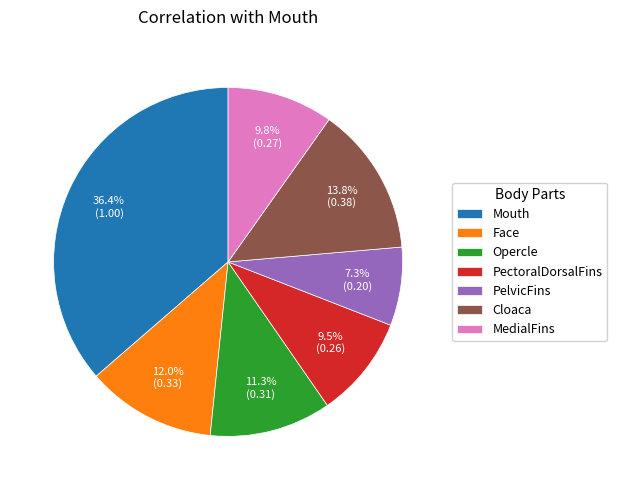

What is the smallest slice in the pie chart?

PelvicFins